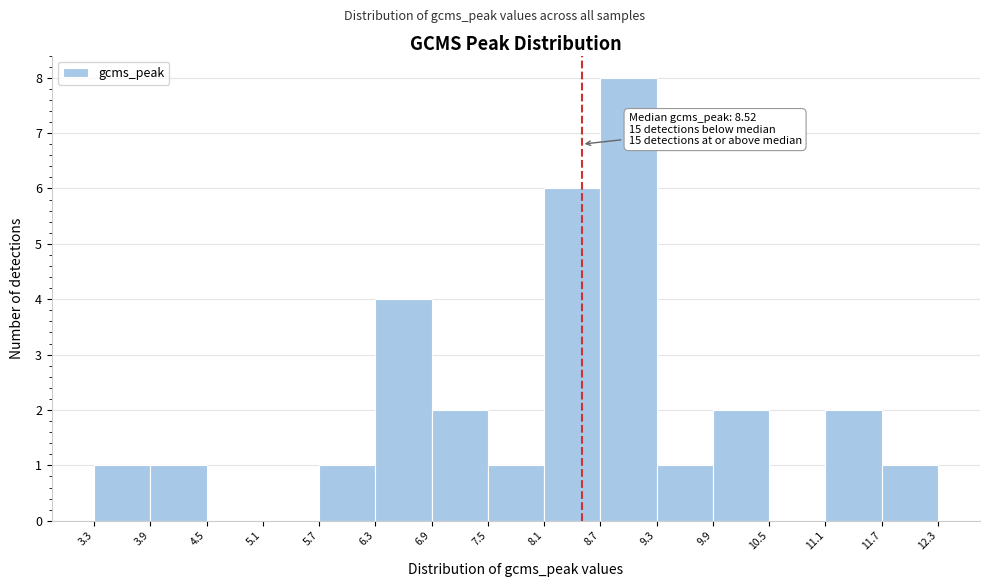

Which range on the x-axis has the tallest bar?

8.7 to 9.3